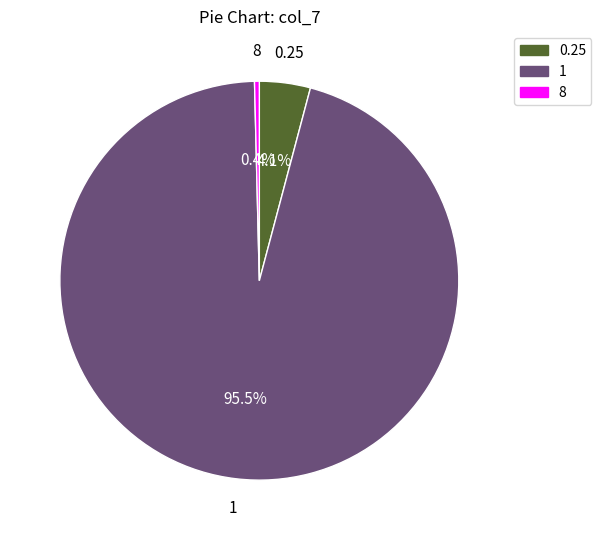

Is there a majority slice in this chart?

Yes